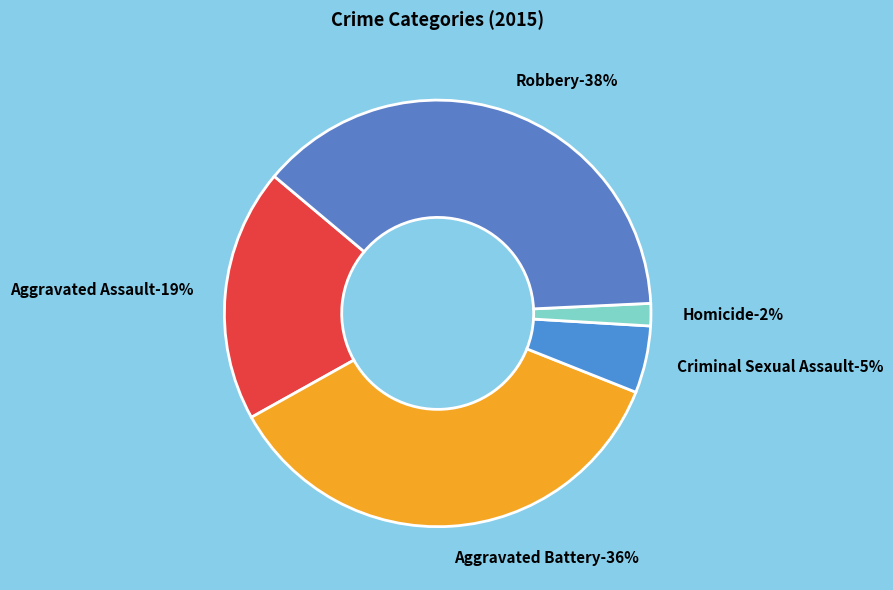

To the nearest percent, what is the difference between the Aggravated Assault and Robbery slice percentages?

19%